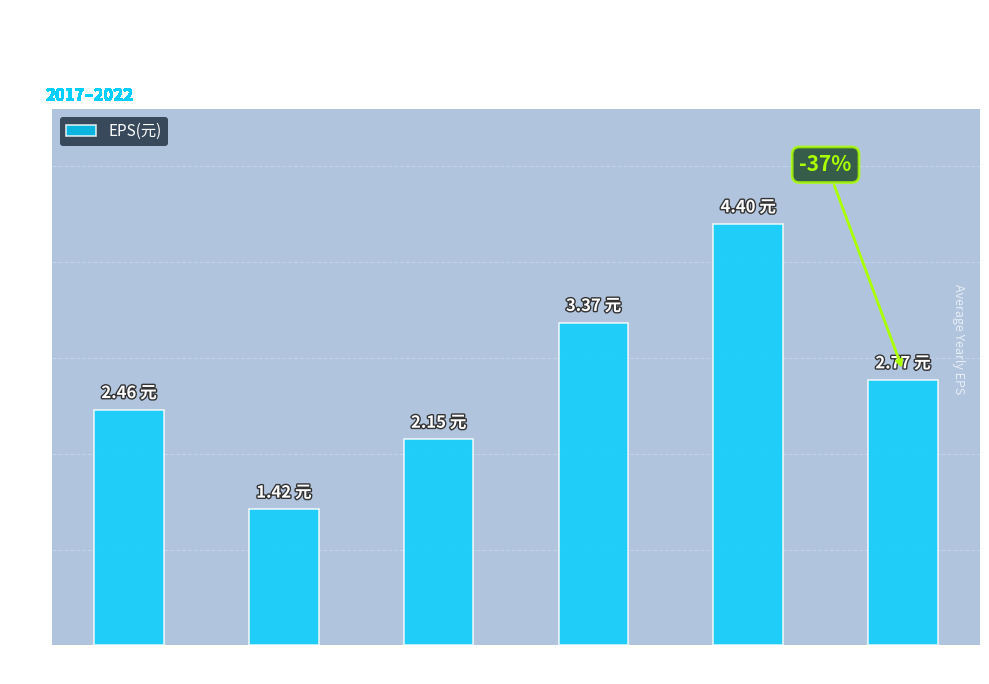

Rank the categories by value from highest to lowest.

2021, 2020, 2022, 2017, 2019, 2018